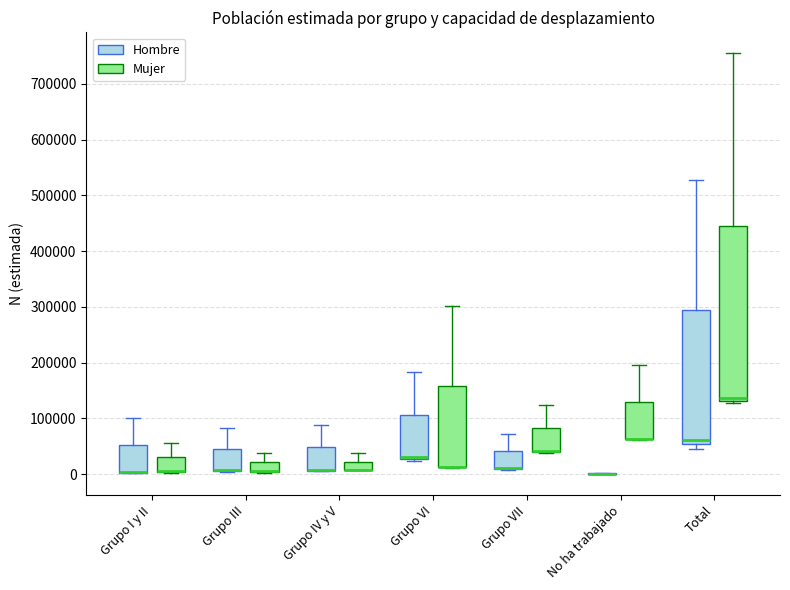

Where is the upper edge of the box for Grupo VI (Mujer) on the y-axis? The values are not printed on the chart, so give them approximately, as read against the axis.

160000